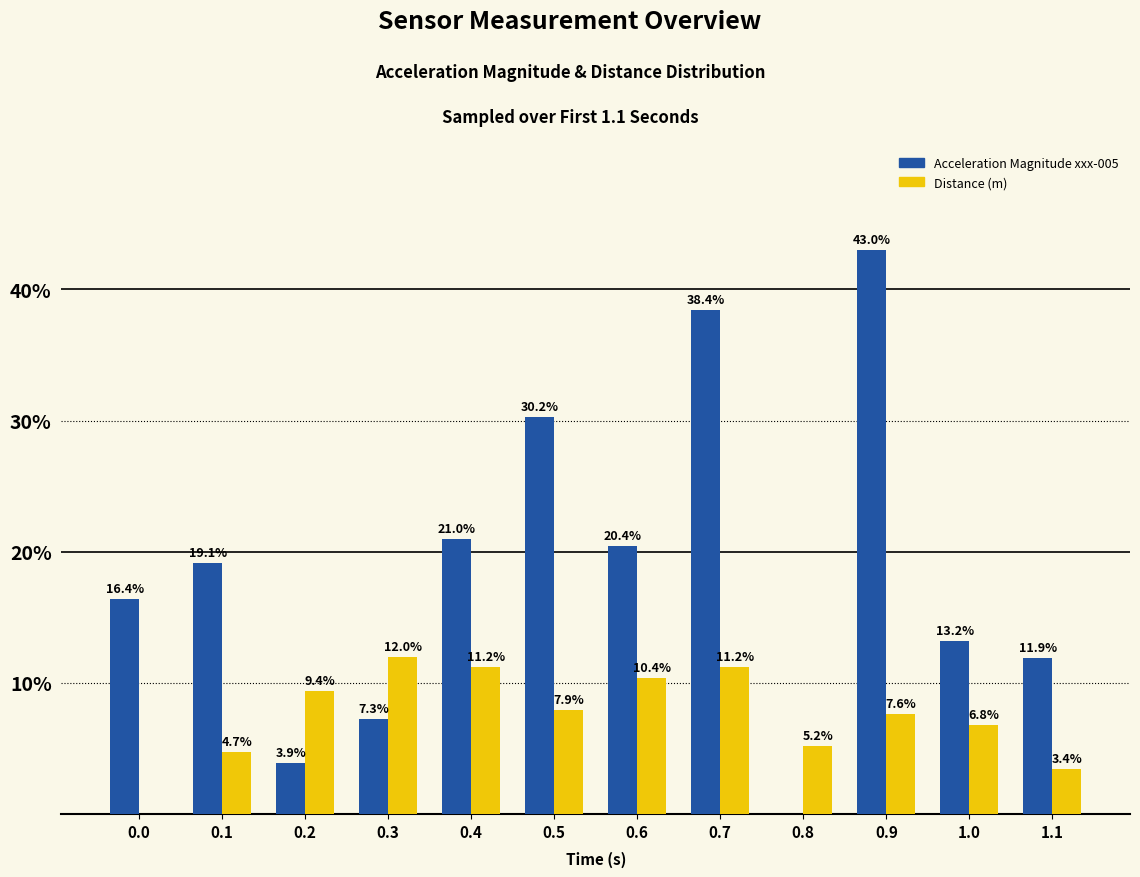

Between 0.2 and 0.6, which series saw the biggest shift?

Acceleration Magnitude xxx-005